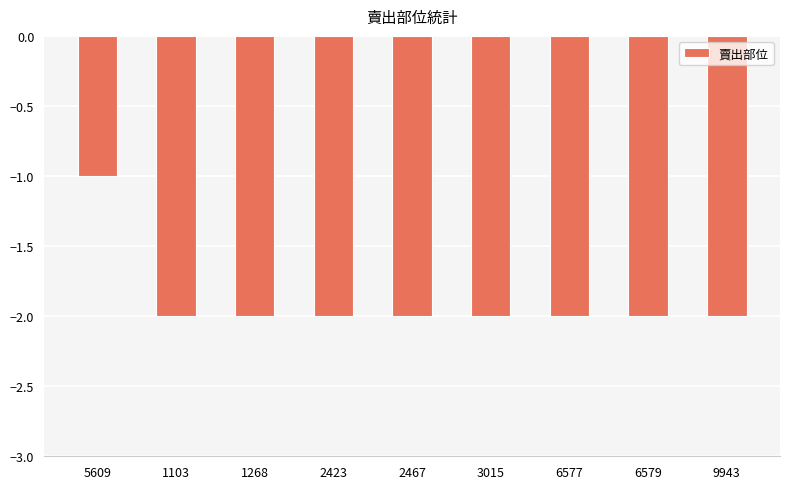

How many values are between -2 and -1?

9